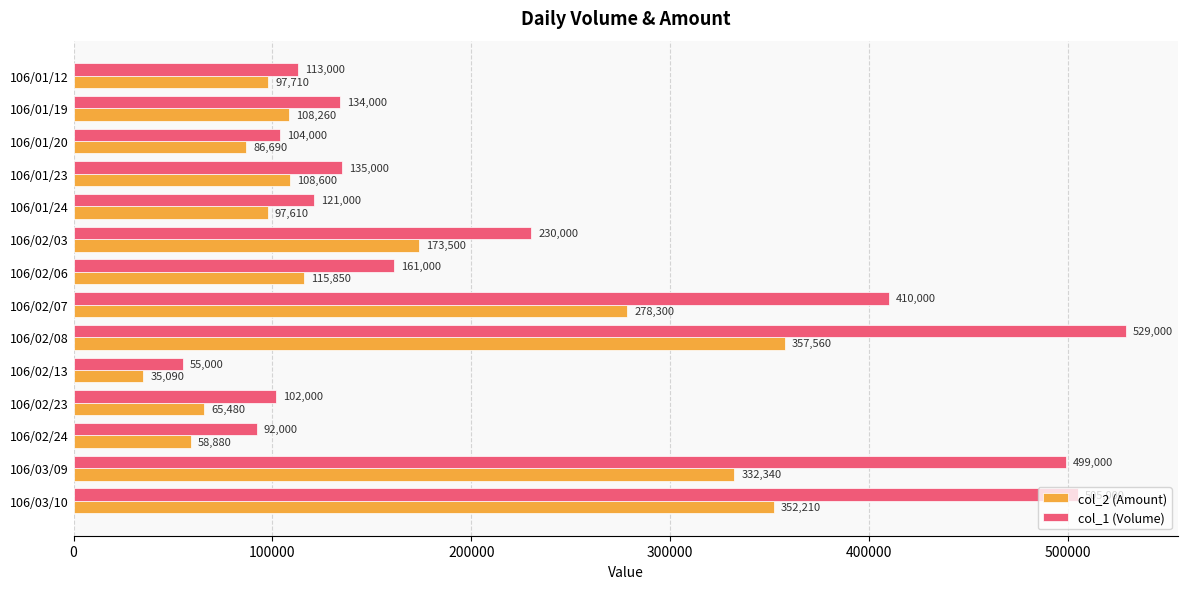

At which label is col_2 (Amount) closest to 196325?

106/02/03